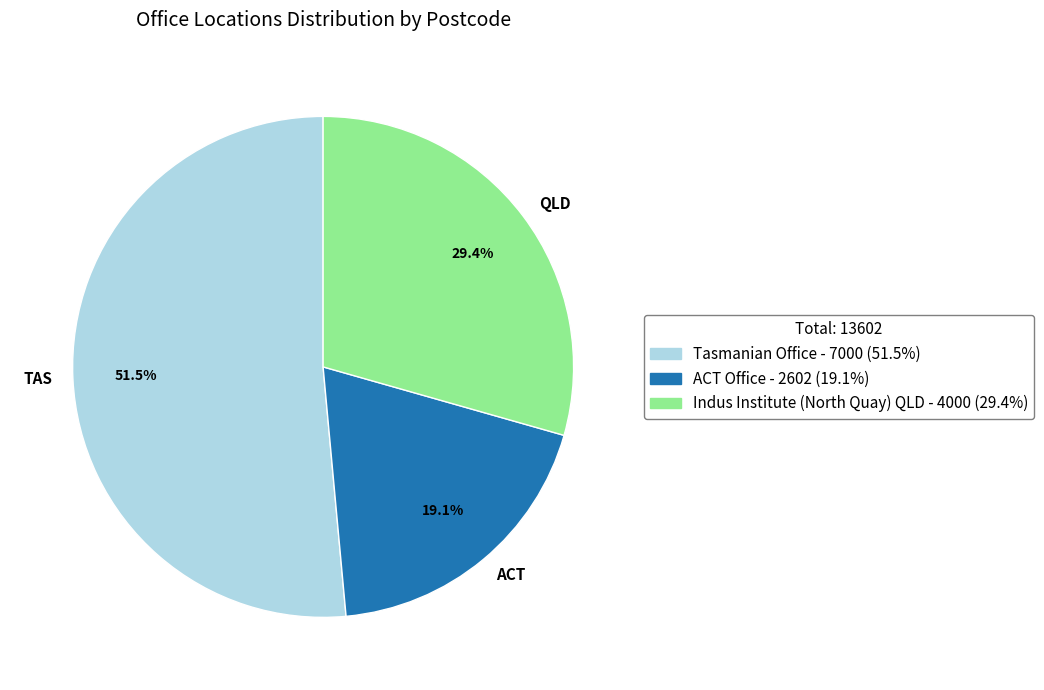

What is the smallest slice in the pie chart?

ACT